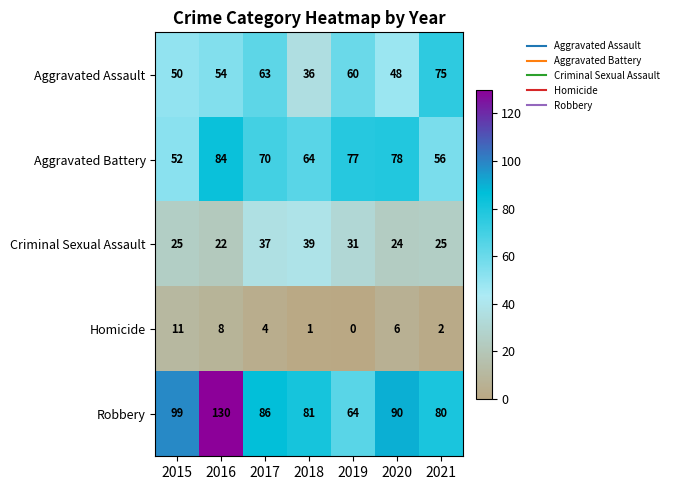

Where is Homicide nearest to the value 5?

2017